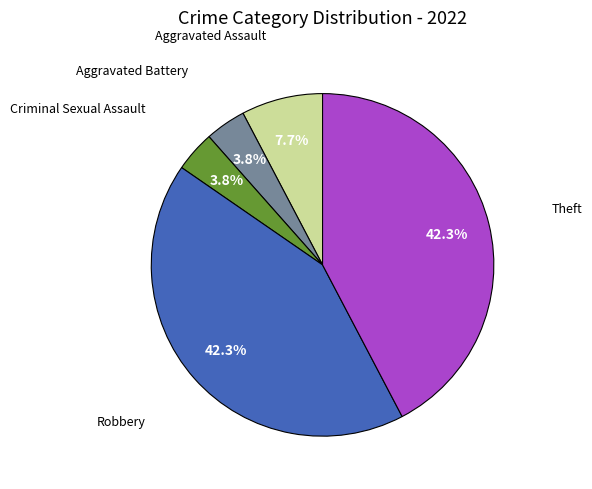

Does Criminal Sexual Assault represent more than half of the total?

No